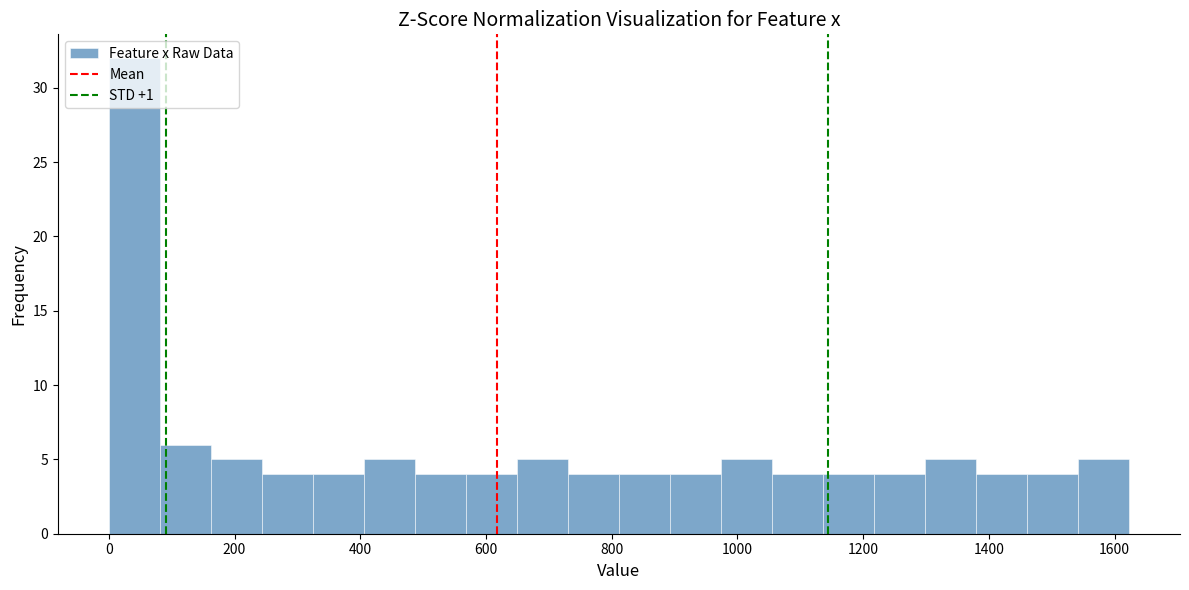

Reading left to right, transcribe this chart: for each bar, give the range it covers on the x-axis and its height. Neither the bar edges nor the heights are printed on the chart, so give them approximately, as read against the axes.

0 to 80: 32
80 to 160: 6
160 to 240: 5
240 to 320: 4
320 to 400: 4
400 to 480: 5
480 to 560: 4
560 to 640: 4
640 to 740: 5
740 to 820: 4
820 to 900: 4
900 to 980: 4
980 to 1060: 5
1060 to 1140: 4
1140 to 1220: 4
1220 to 1300: 4
1300 to 1380: 5
1380 to 1460: 4
1460 to 1540: 4
1540 to 1620: 5